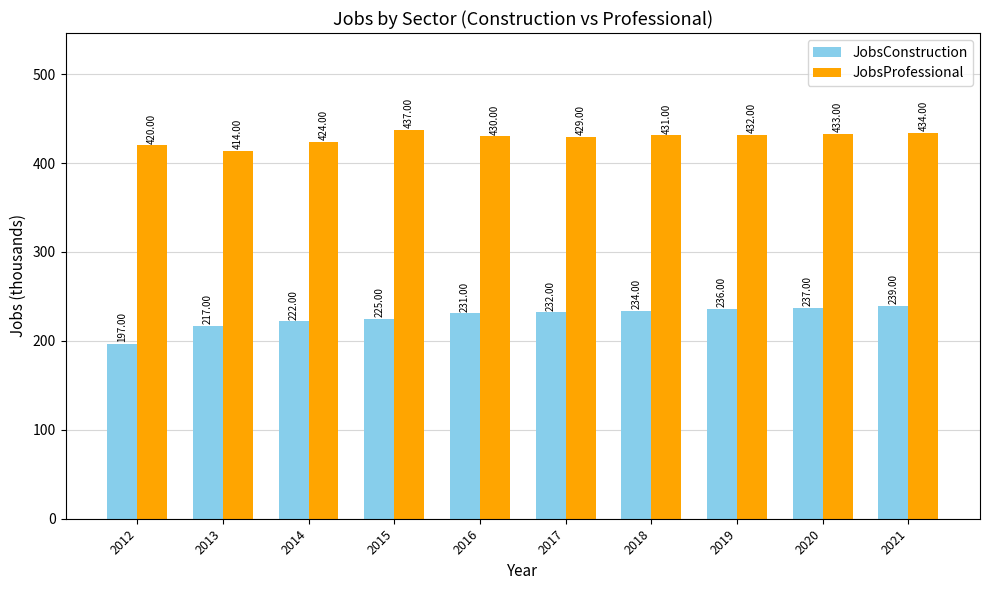

Which series has the largest total across all categories?

JobsProfessional